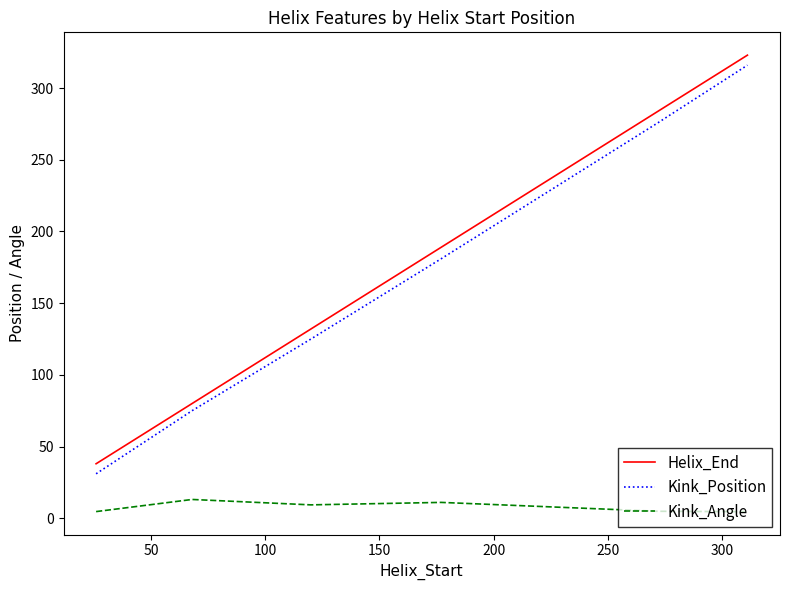

True or false: Kink_Angle and Helix_End cross at least once.

False